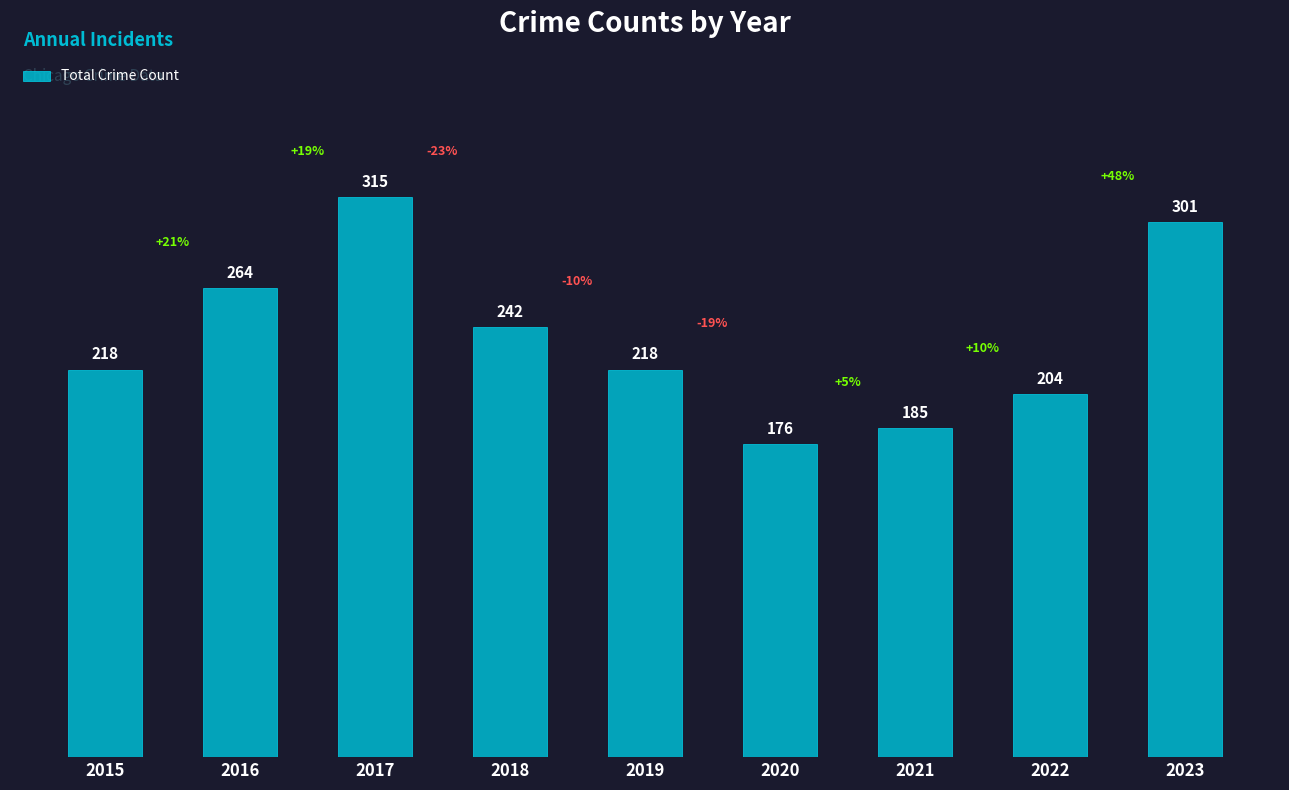

Is it true that the value at 2015 is 140?

False